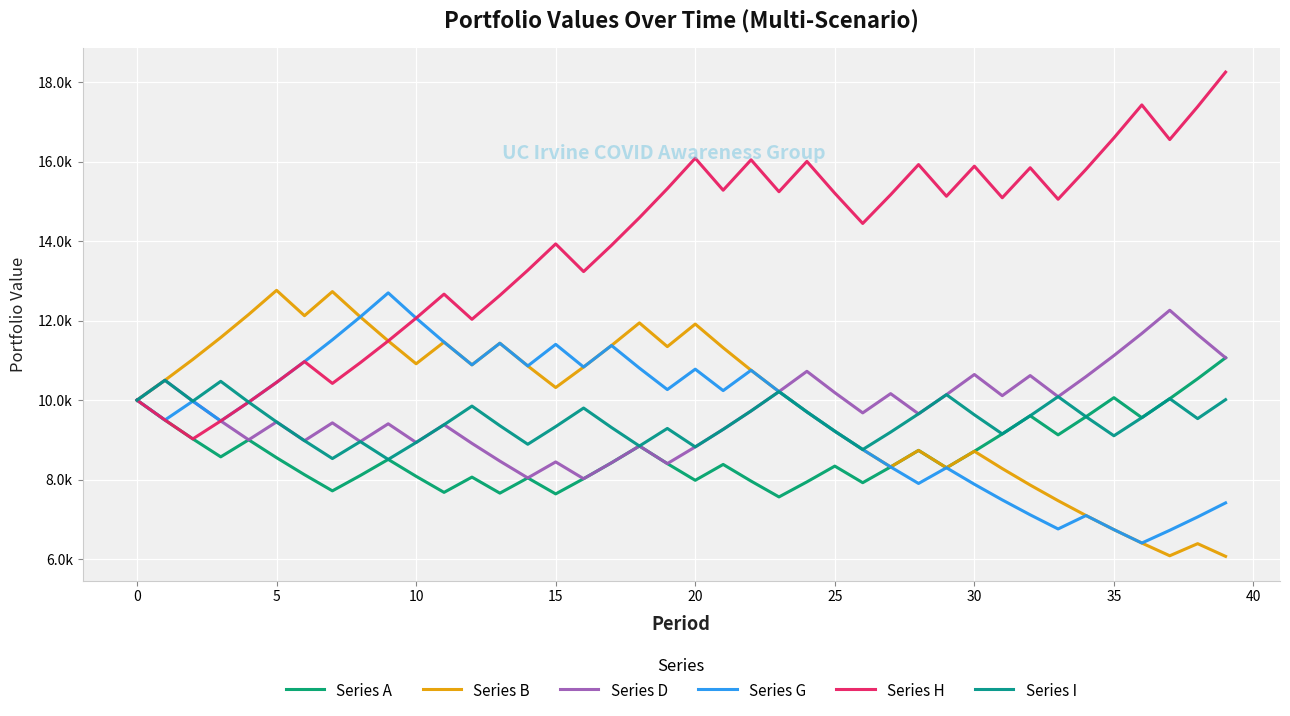

List the series in order of their peak value, highest first.

Series H, Series B, Series G, Series D, Series A, Series I